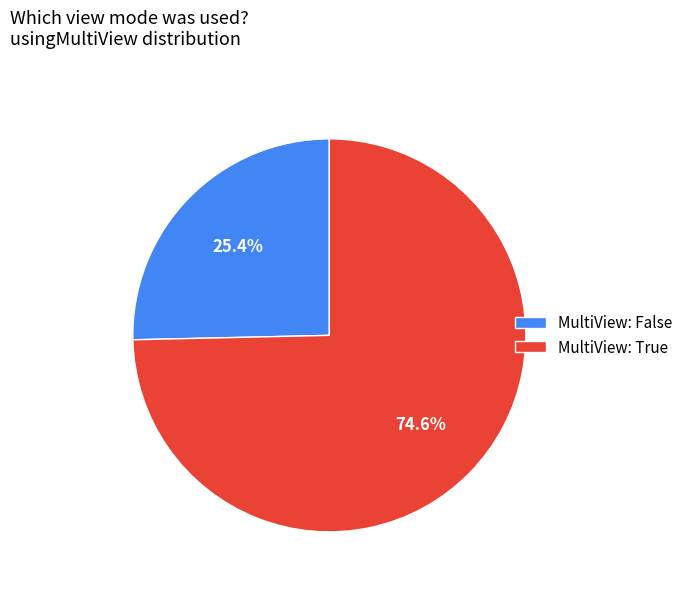

To the nearest percent, what is the average slice percentage?

50%